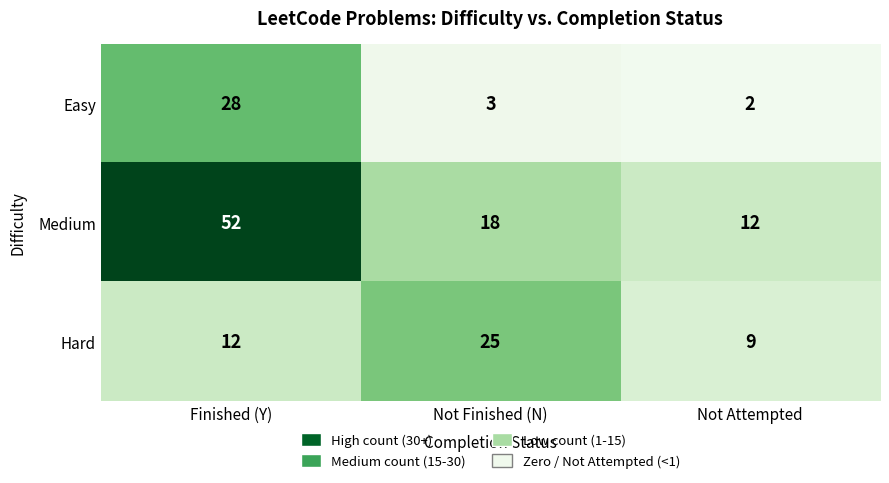

Rank the series by their average value, from highest to lowest.

Medium, Hard, Easy